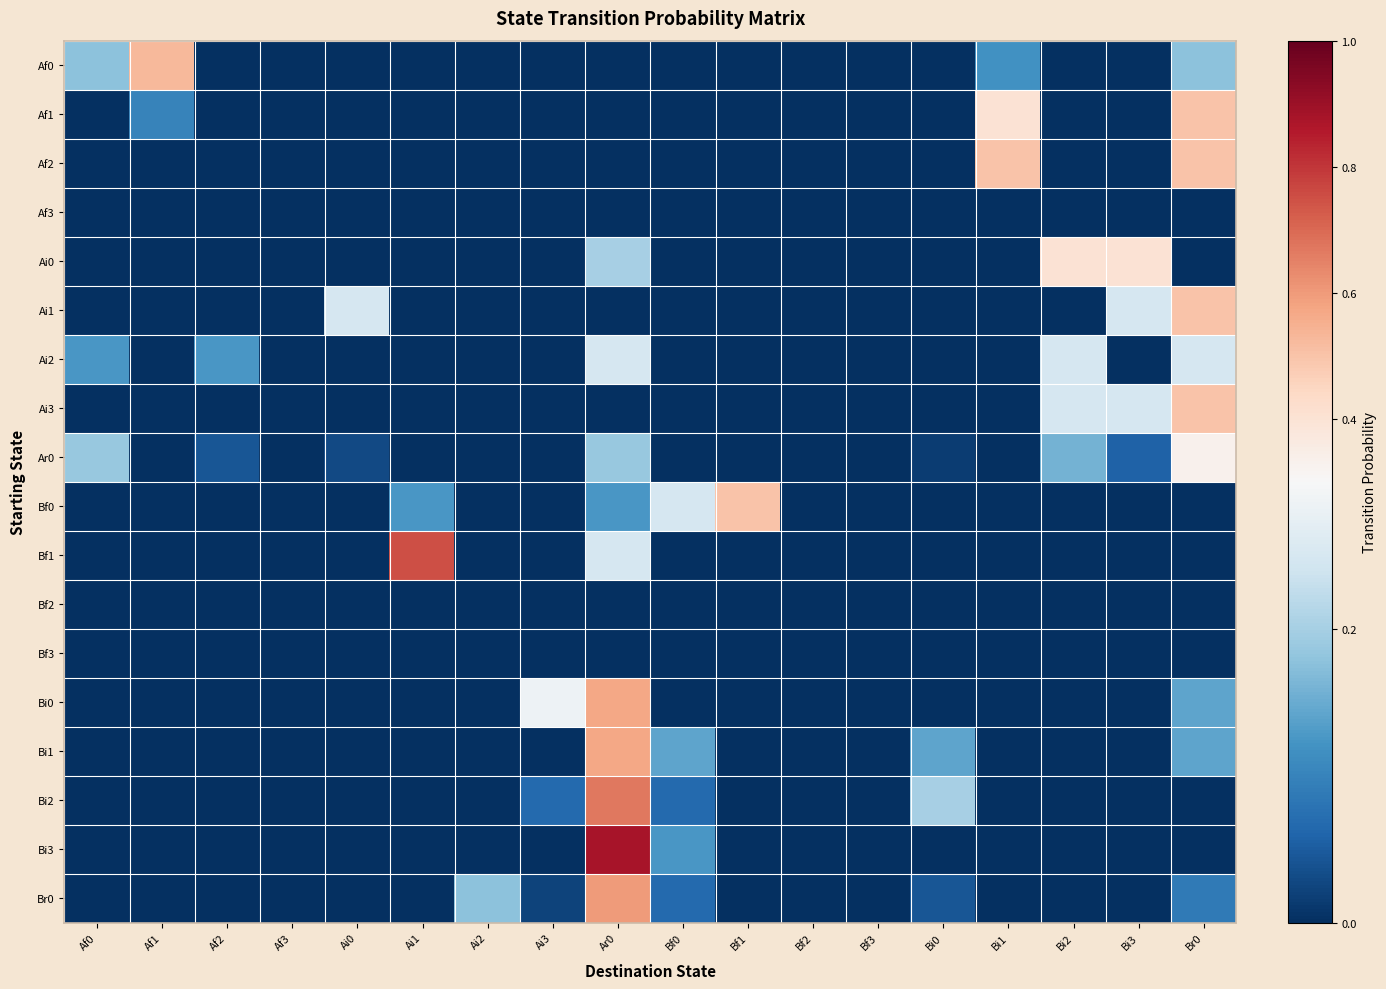

Which series has the widest spread of values?

Bi3